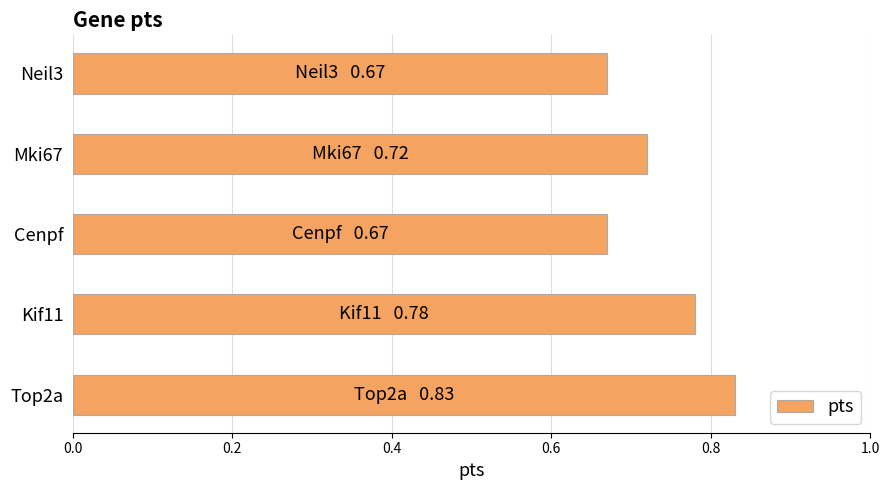

What is the sum of all values?

3.7